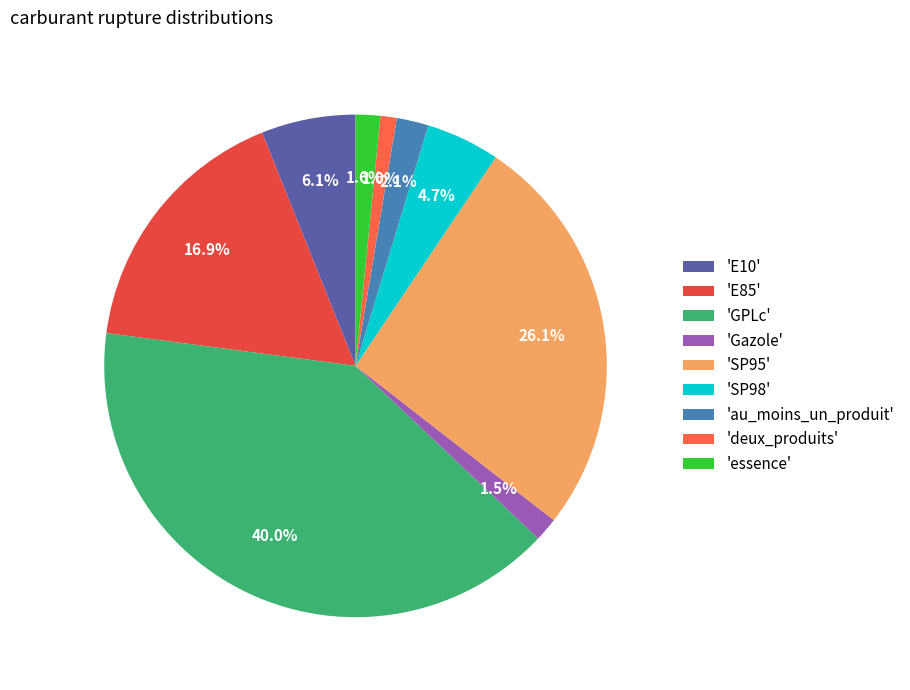

To the nearest percent, what is the average slice percentage?

11%